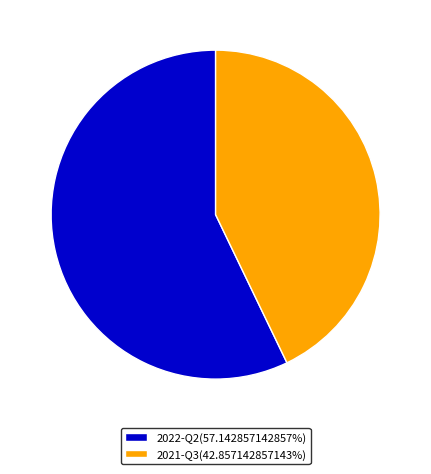

Do 2022-Q2(57.142857142857%) and 2021-Q3(42.857142857143%) together represent more than half of the pie?

Yes